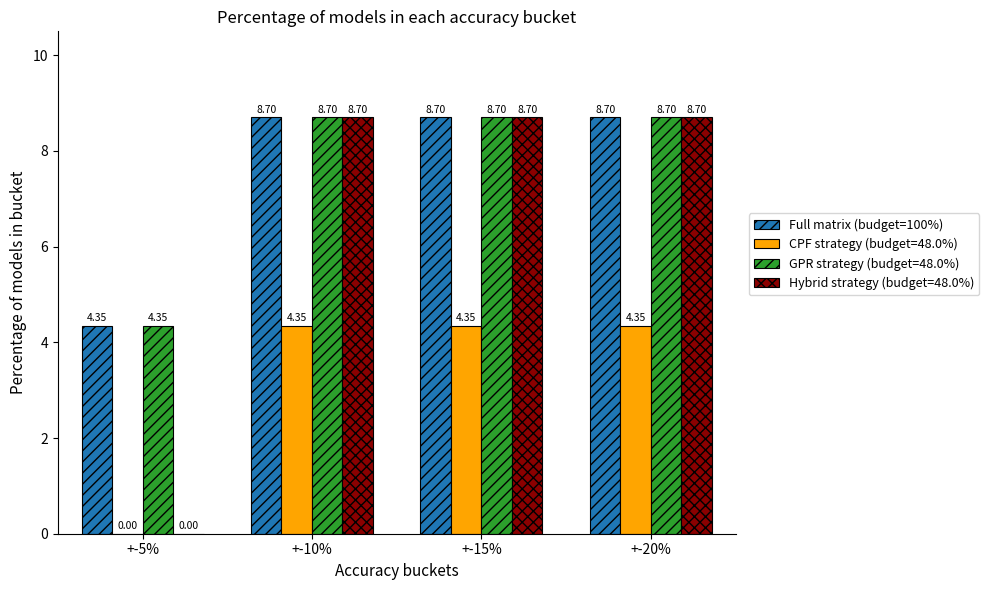

Which series changed the most between +-5% and +-20%?

Hybrid strategy (budget=48.0%)